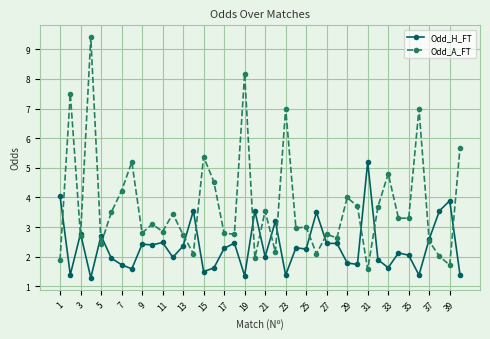

Which series has the largest total across all categories?

Odd_A_FT